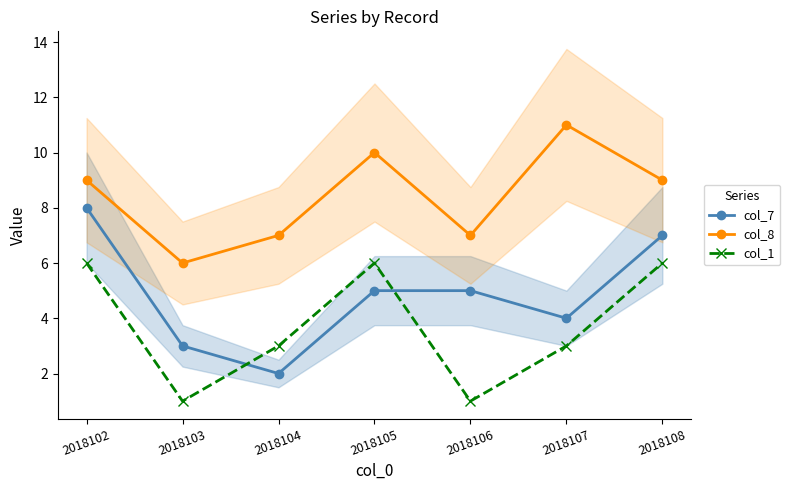

What is the value of the col_8 point at the 7th from the left?

9